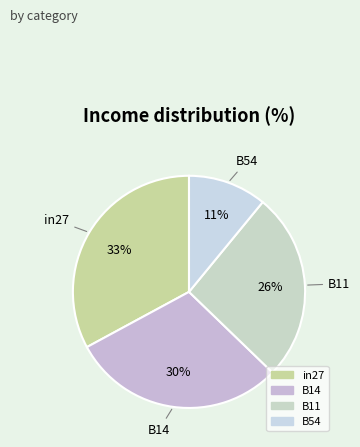

What percentage is the B11 slice, to the nearest percent?

26%